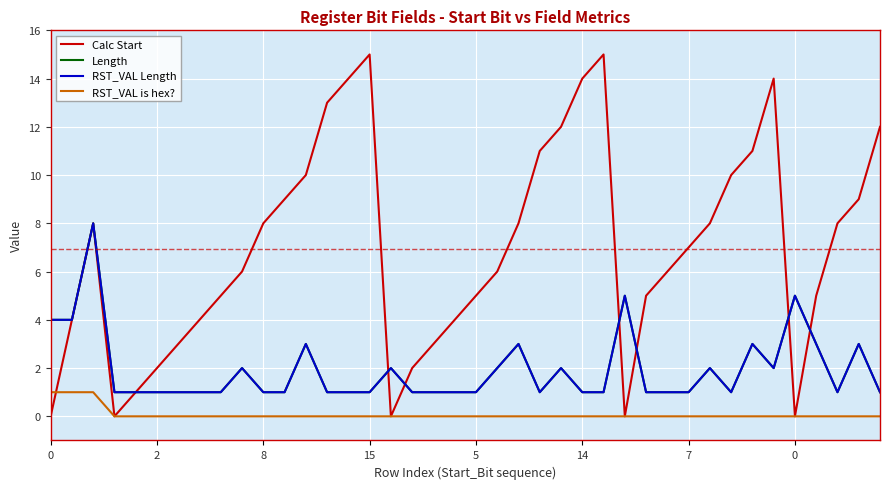

Count the RST_VAL Length values in the range 1 to 3.

35